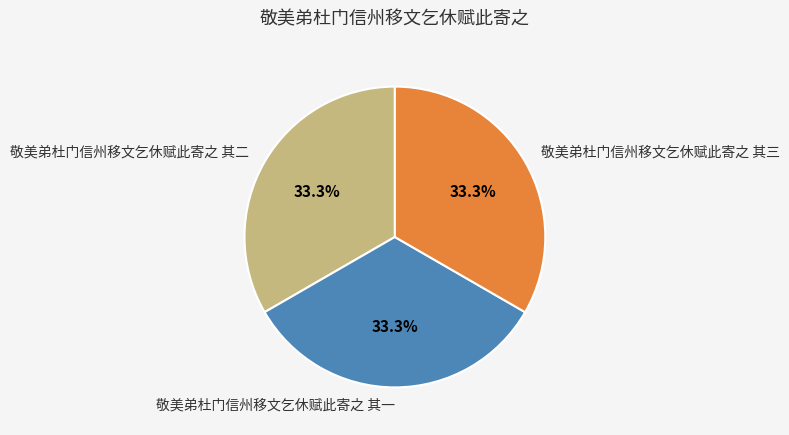

Combined, do 敬美弟杜门信州移文乞休赋此寄之 其一 and 敬美弟杜门信州移文乞休赋此寄之 其二 account for over 50%?

Yes